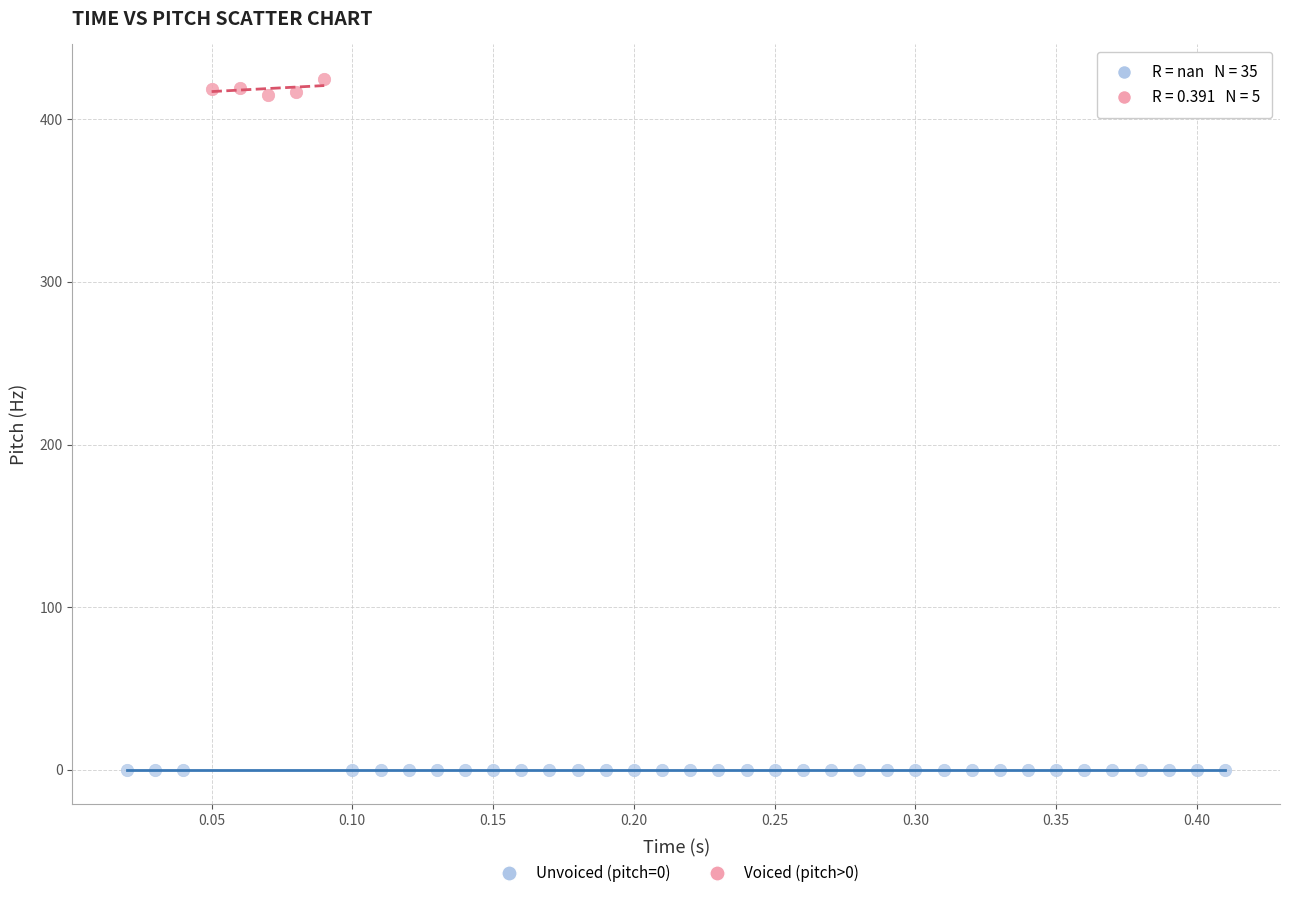

Which series reaches the minimum Y coordinate?

Unvoiced (pitch=0)